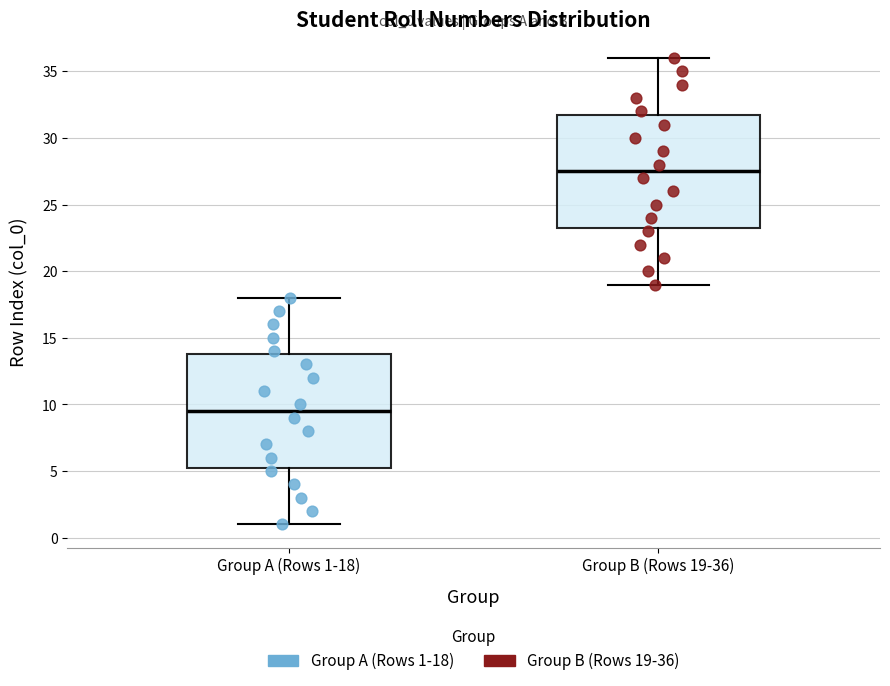

Which box has the lowest median line?

Group A (Rows 1-18)